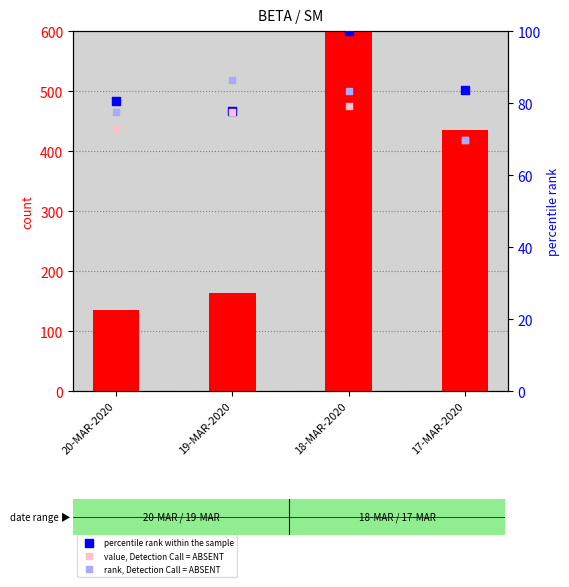

At how many categories does at least one series exceed 172?

2